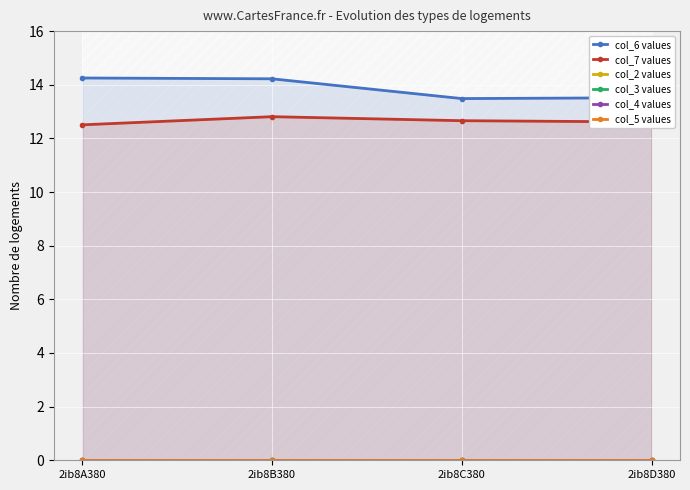

What position from the left is 2ib8D380?

4